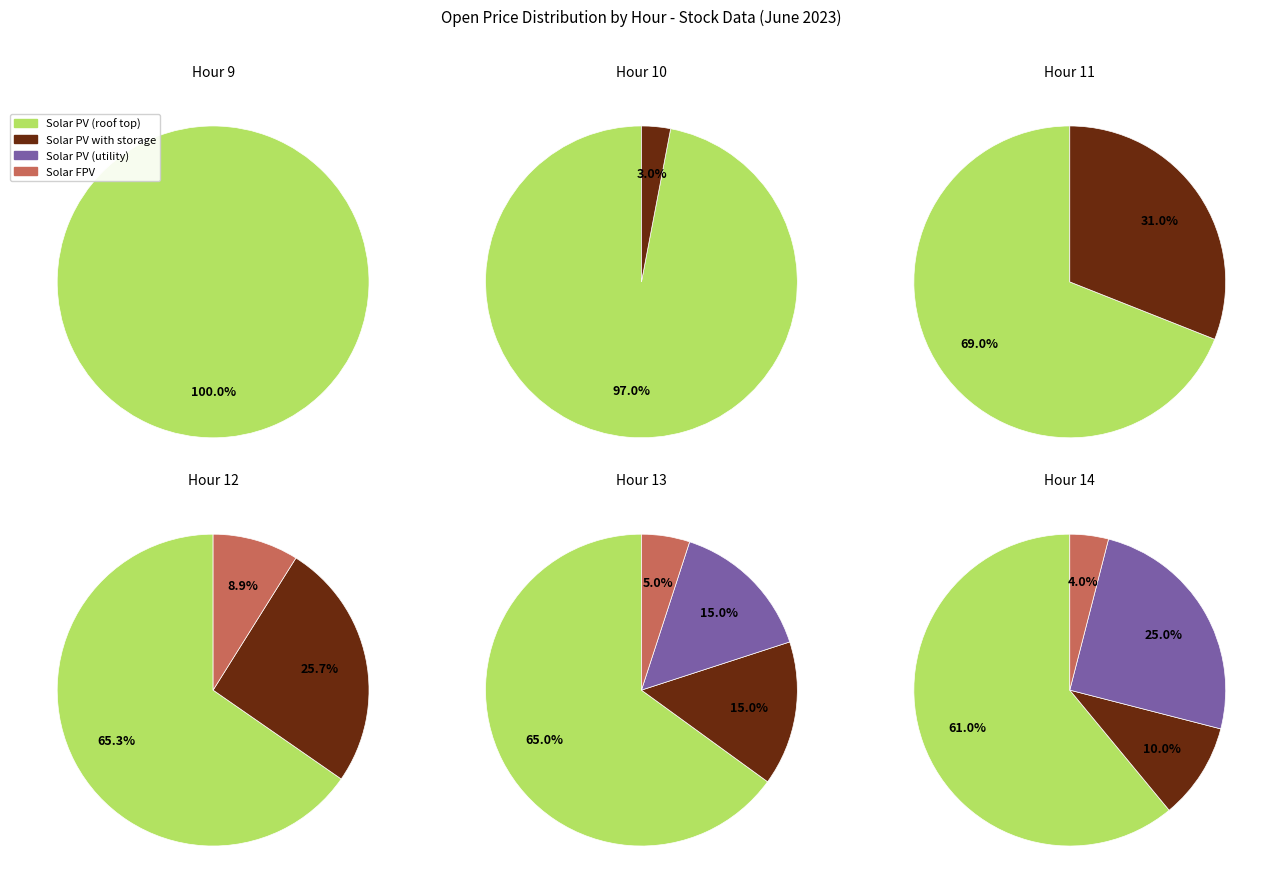

What portion of the pie excludes 3?

83.2%